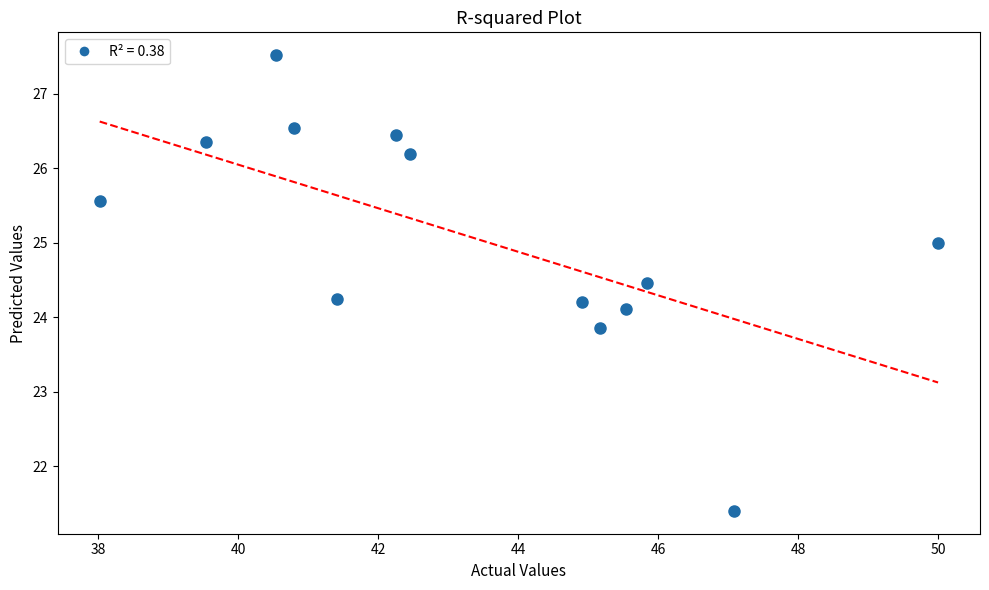

What is the range of Y values (max minus min)?

6.1